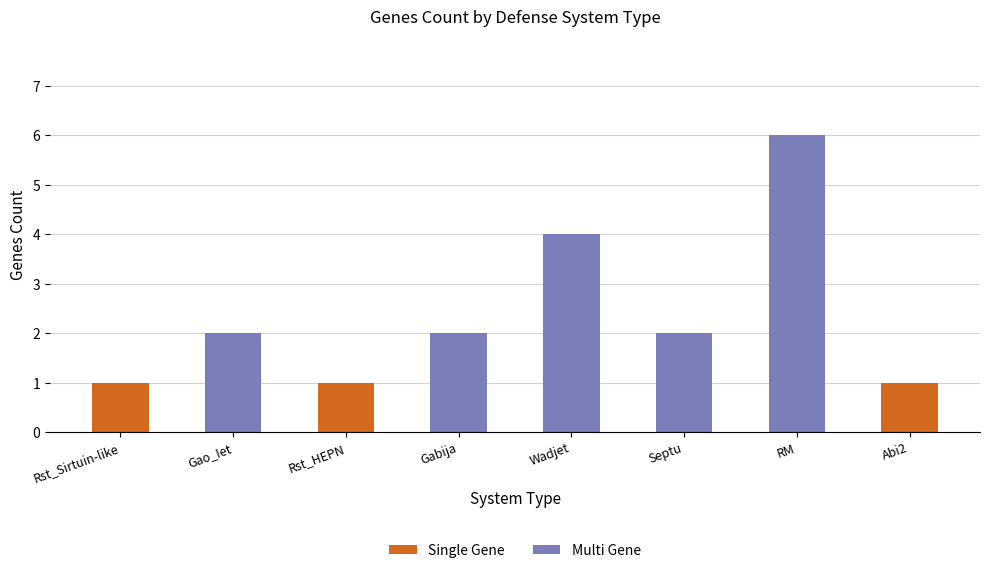

At which category is the sum across all series the highest?

RM